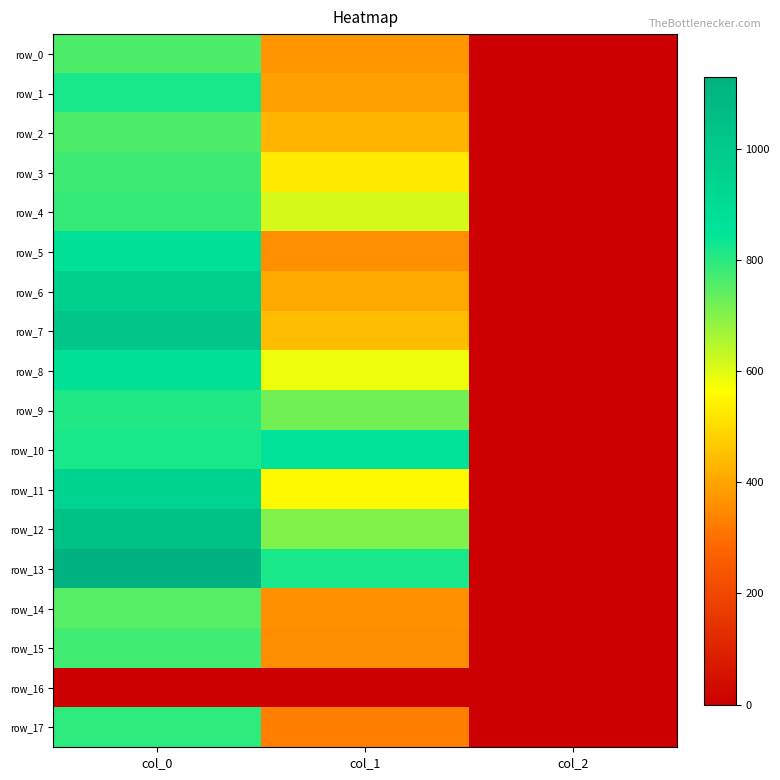

The value of row_3 at col_0 is 780.0. True or false?

True